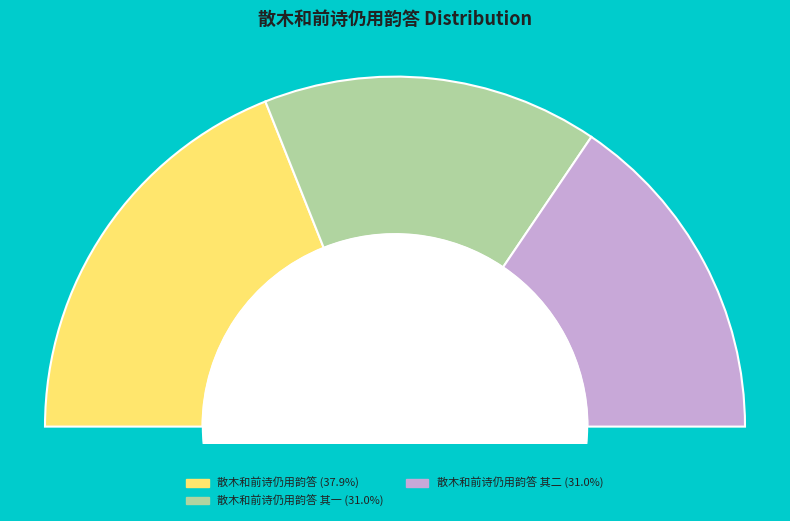

Is it true that 散木和前诗仍用韵答 其一 is 44% of the pie?

False